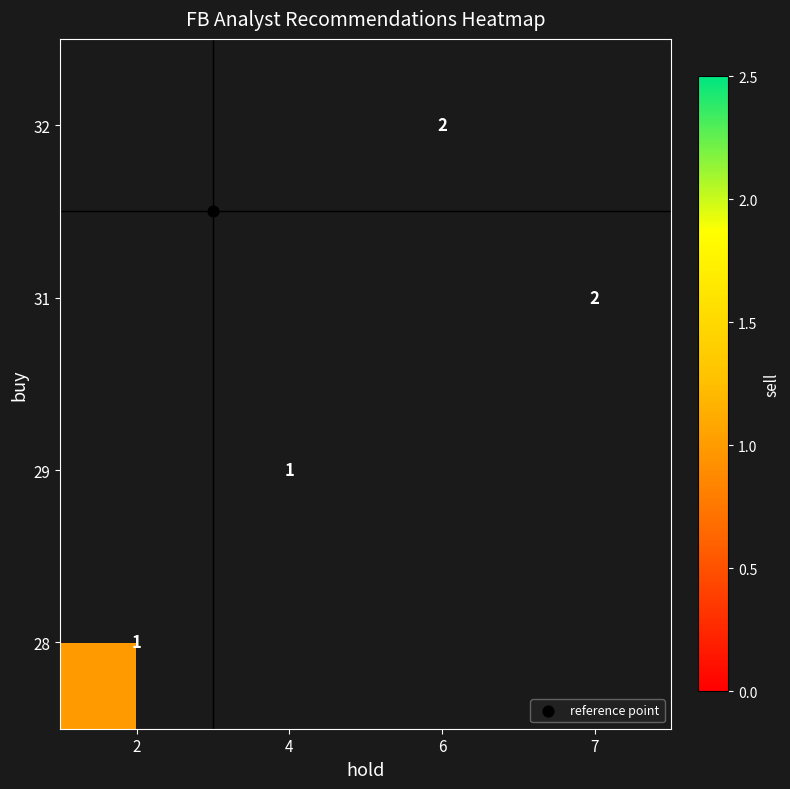

How many categories are shown in the chart?

4